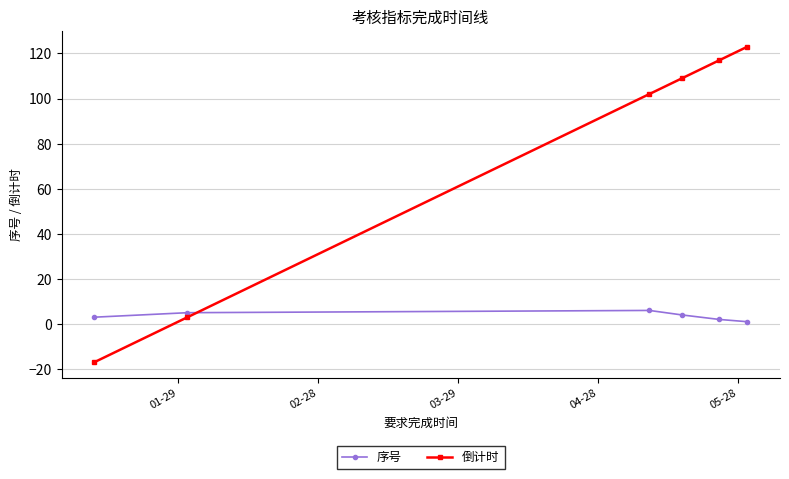

What is the sum of all 序号 values?

21